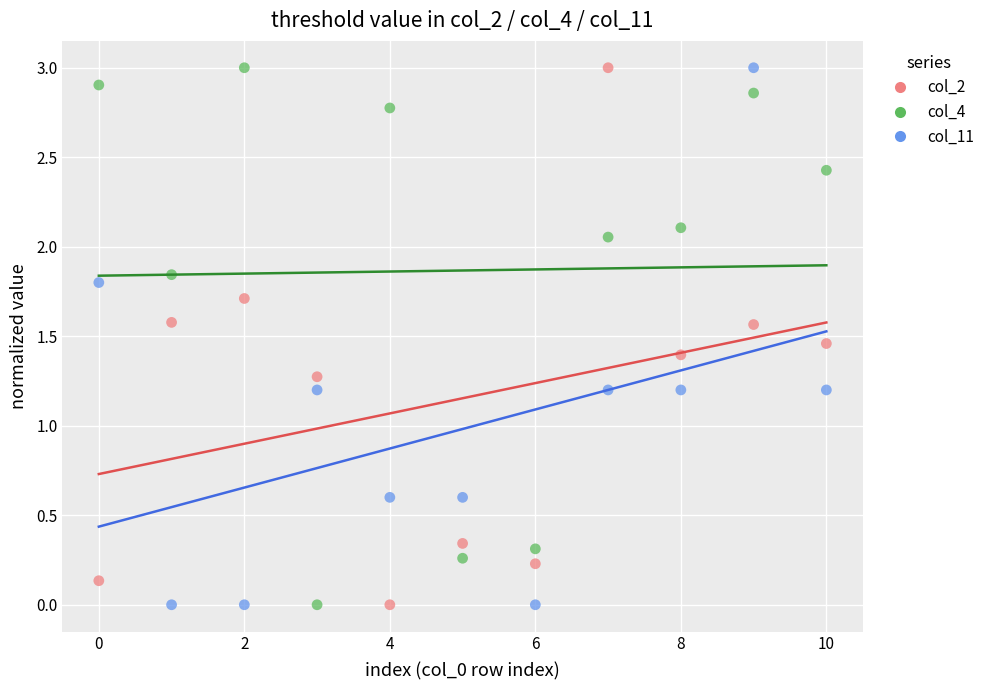

Across all data points, what is the range of Y values (max minus min)?

3.0